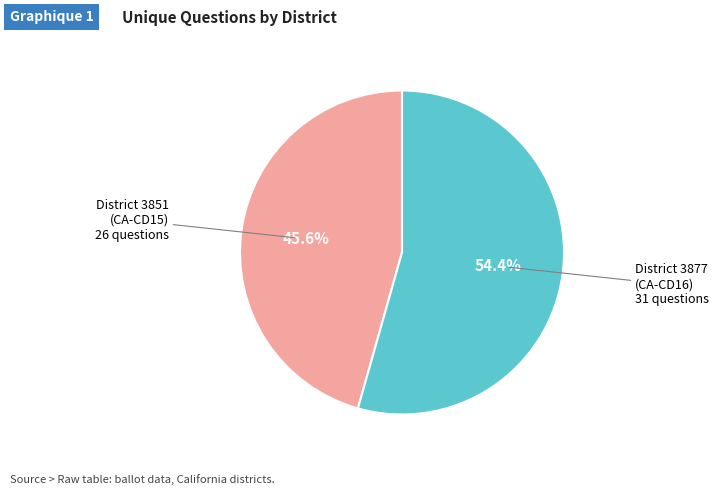

Between District 3851 (CA-CD15) and District 3877 (CA-CD16), which is larger?

District 3877 (CA-CD16)